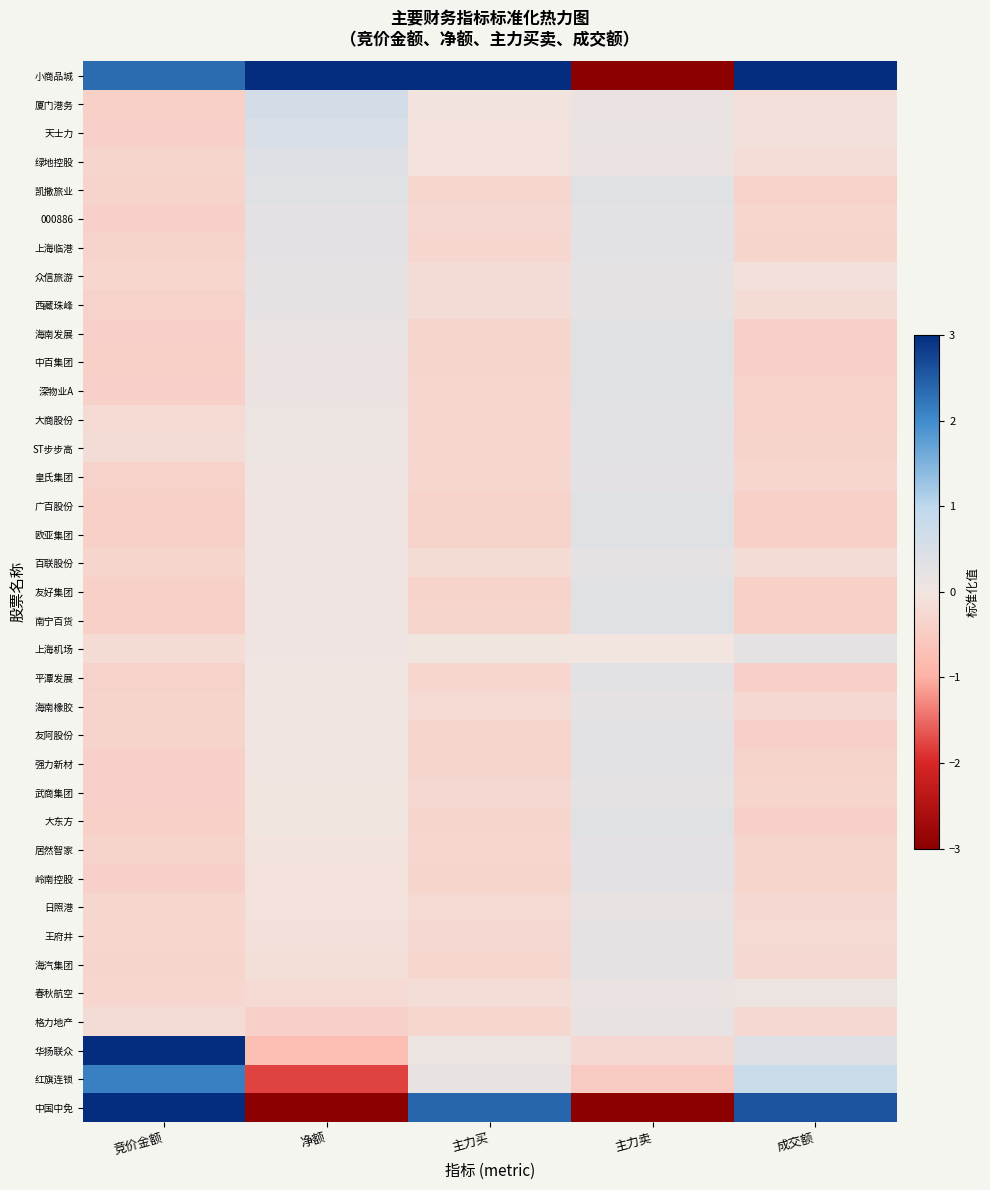

Which series changed the most between 主力卖 and 成交额?

小商品城